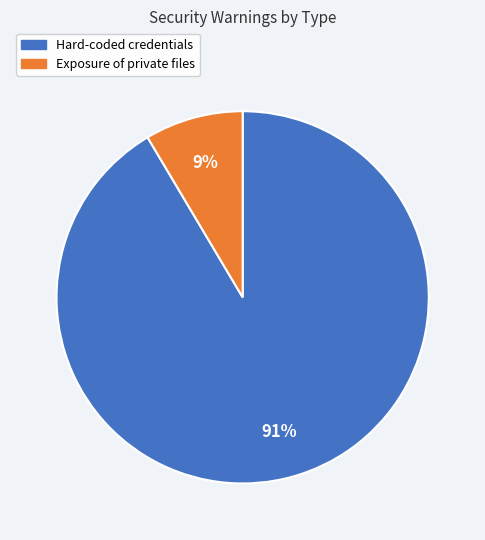

Is the sum of Exposure of private files and Hard-coded credentials greater than half?

Yes